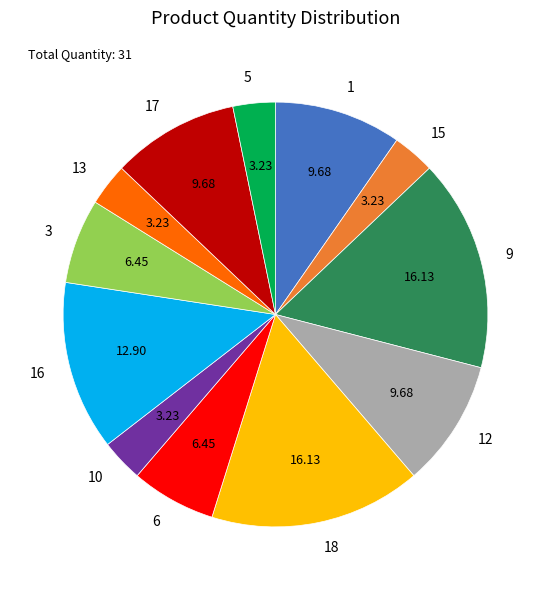

Between 13 and 17, which is larger?

17